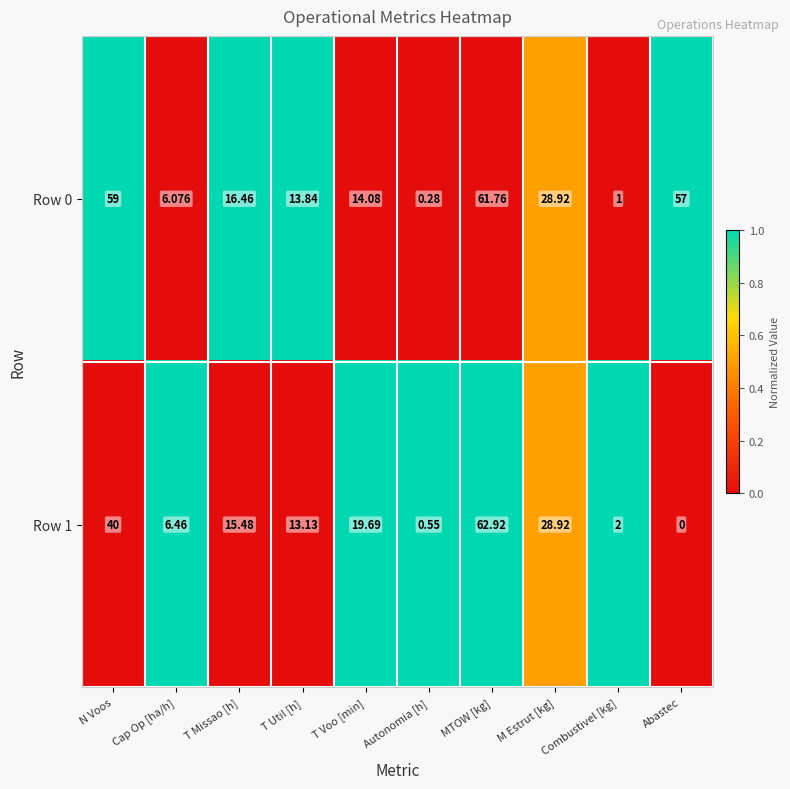

Which label corresponds to the largest value in the chart?

MTOW [kg]